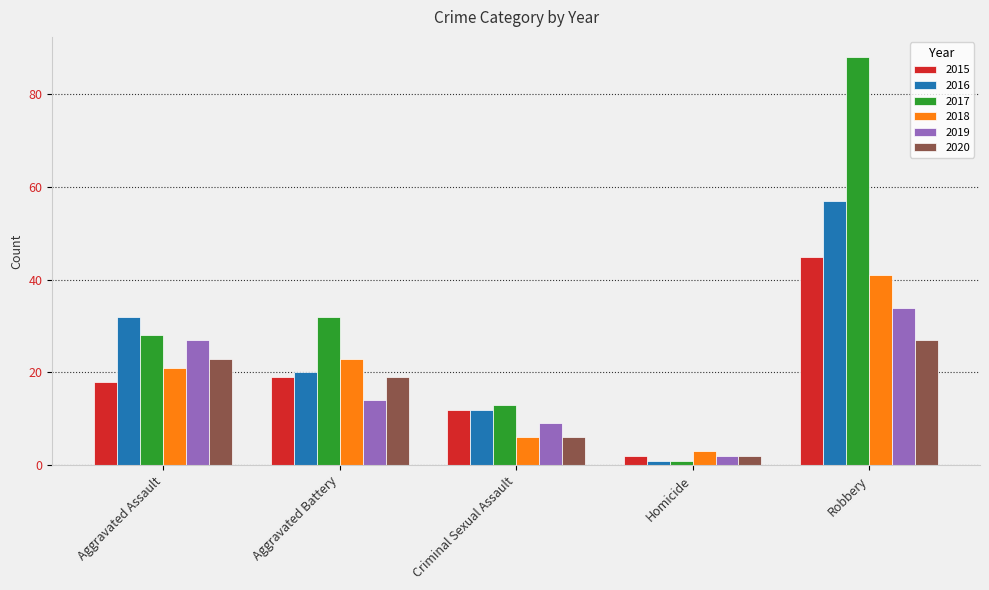

How many bars are there in each group?

6